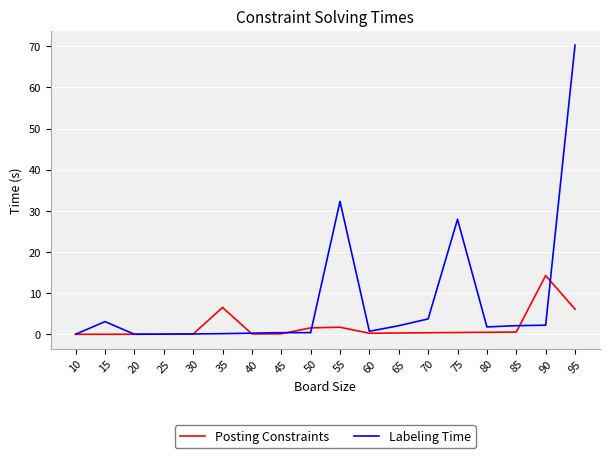

What is the difference between the second highest and minimum values in the Posting Constraints series?

6.5